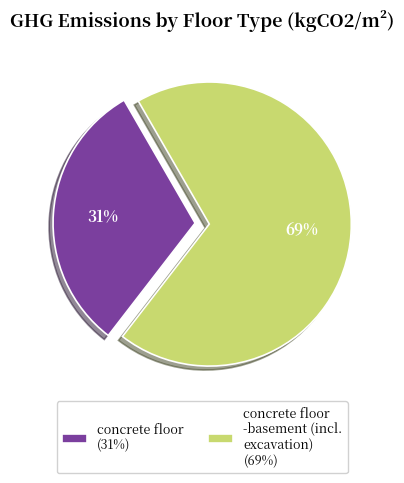

Is the sum of concrete floor (31%) and concrete floor -basement (incl. excavation) (69%) greater than half?

Yes